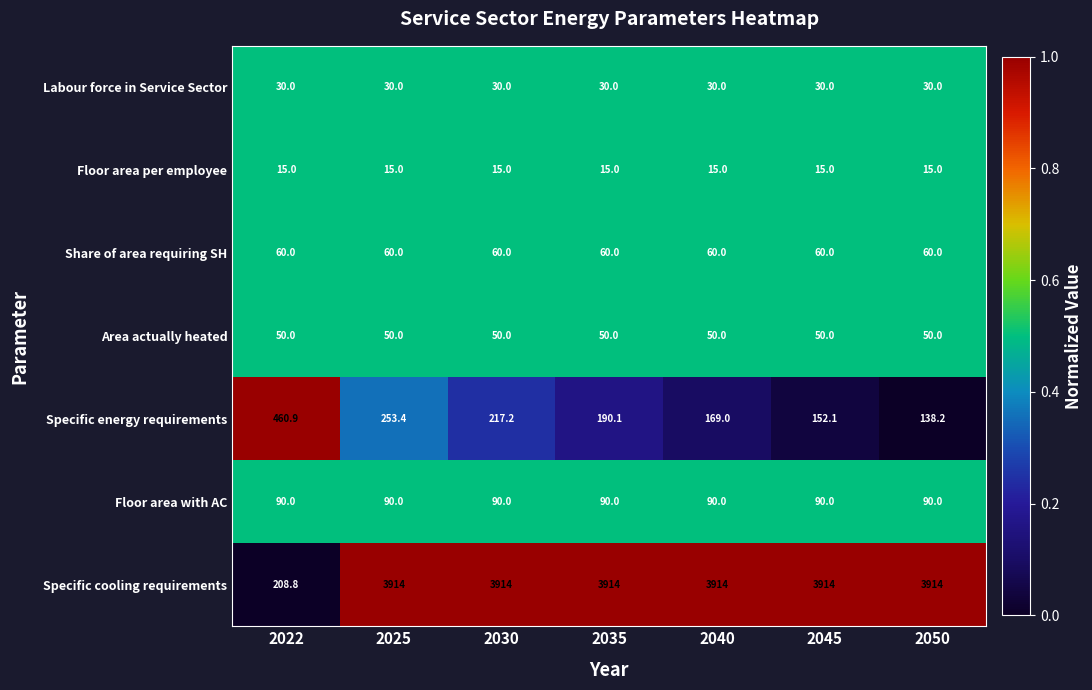

What is the average value of the Specific cooling requirements series?

3384.7